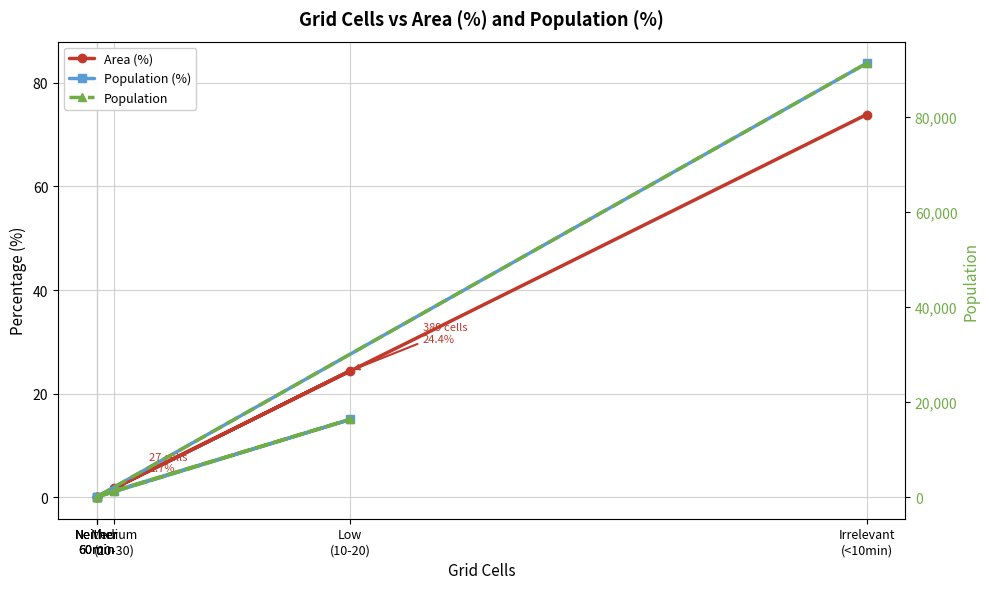

True or false: Population (%) and Population cross at least once.

False